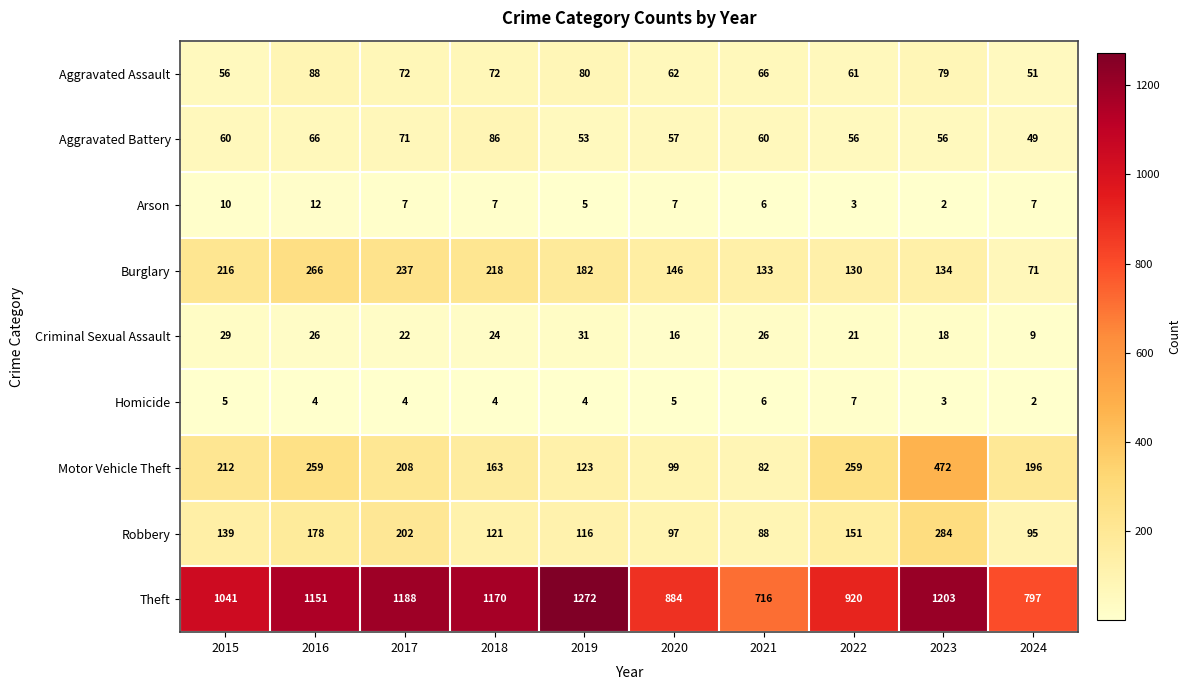

Which series has the widest spread of values?

Theft